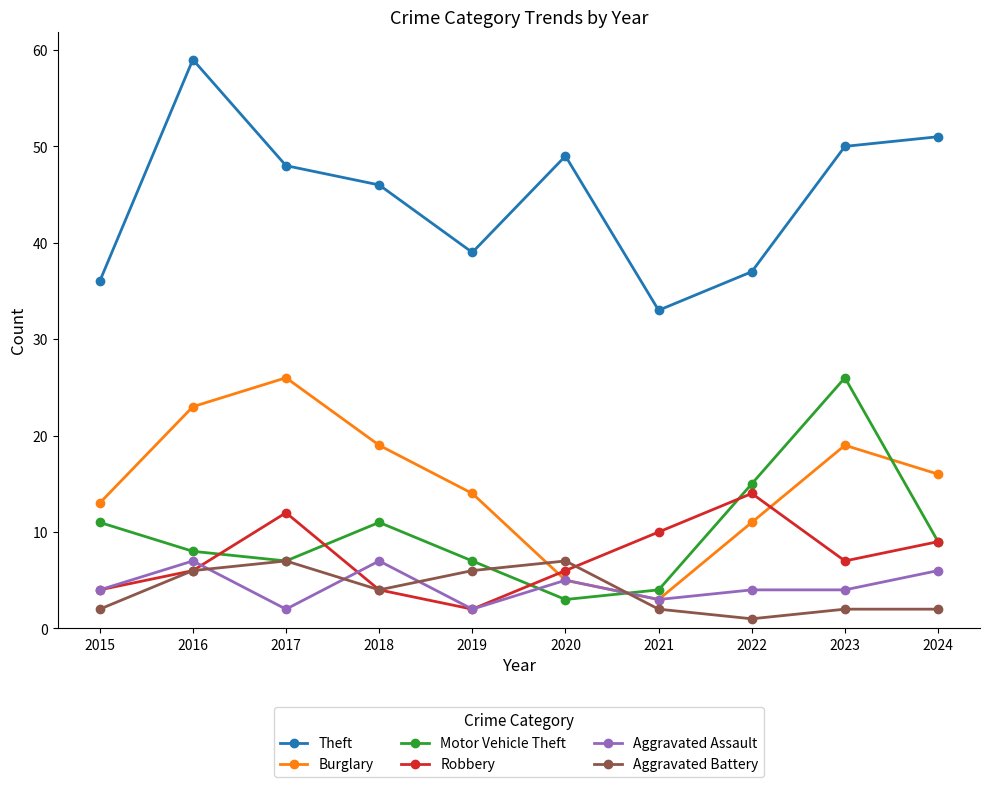

Where do Robbery and Motor Vehicle Theft first cross each other?

2016 and 2017